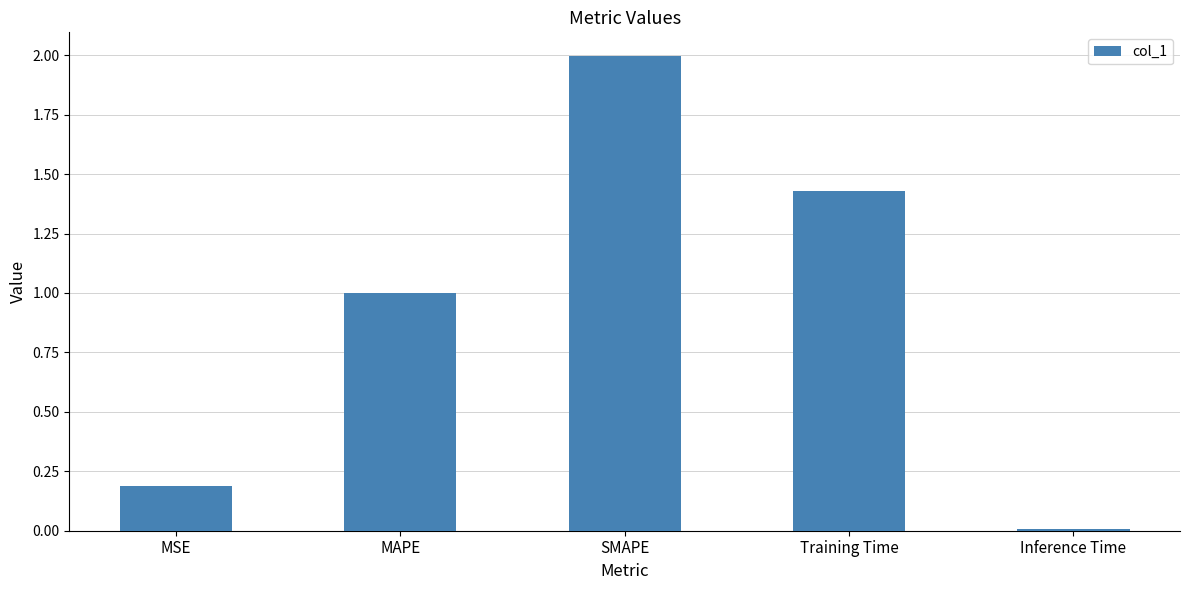

List the labels in order of value, largest first.

SMAPE, Training Time, MAPE, MSE, Inference Time